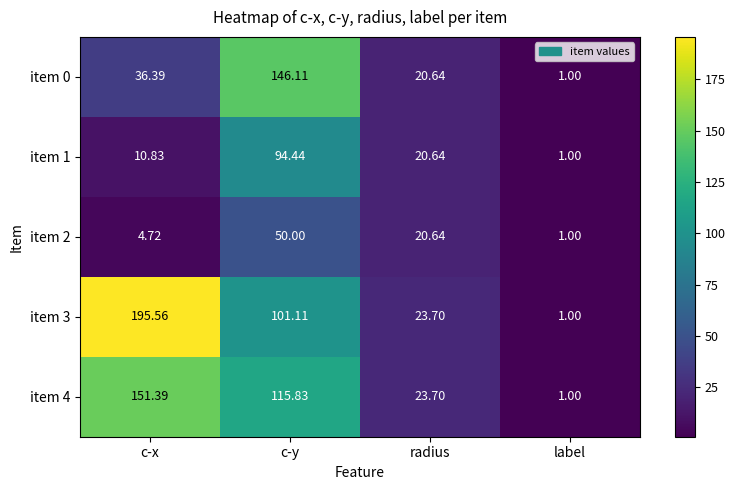

What is the total value across all series at radius?

109.3